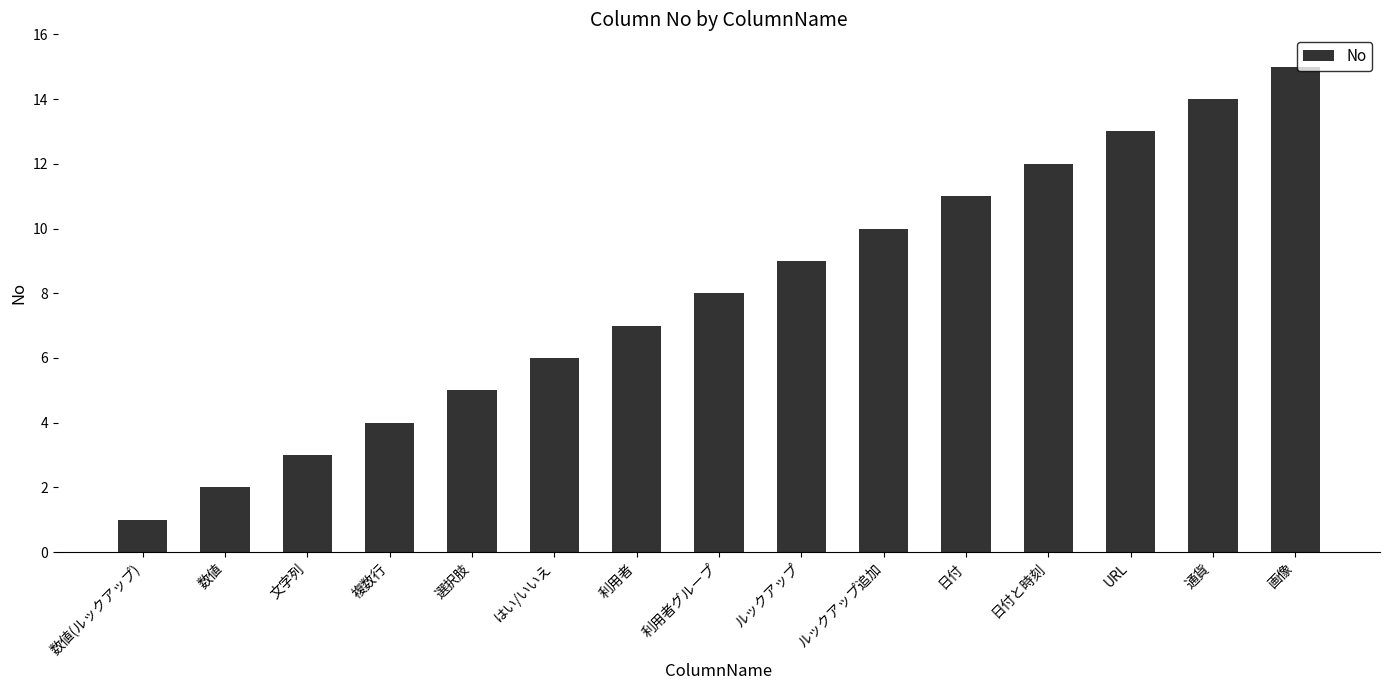

How many bars are there in total?

15